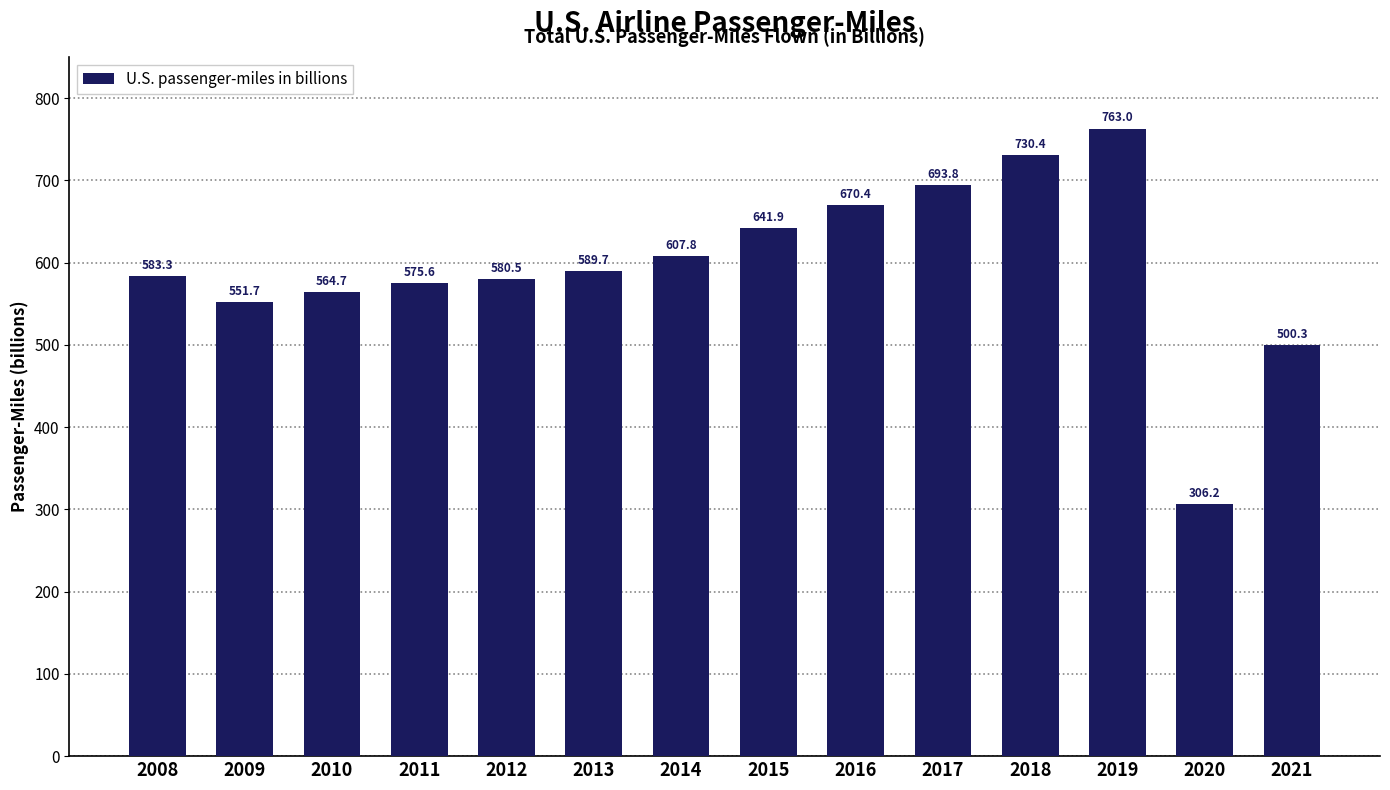

What is the sum of the values at 2021 and 2012?

1080.8